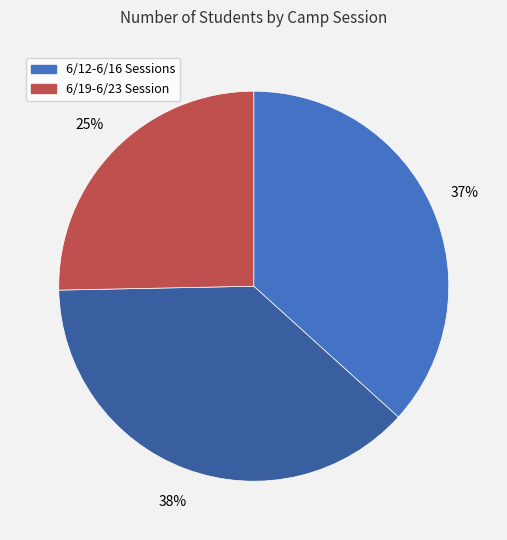

To the nearest percent, what is the average slice percentage?

33%